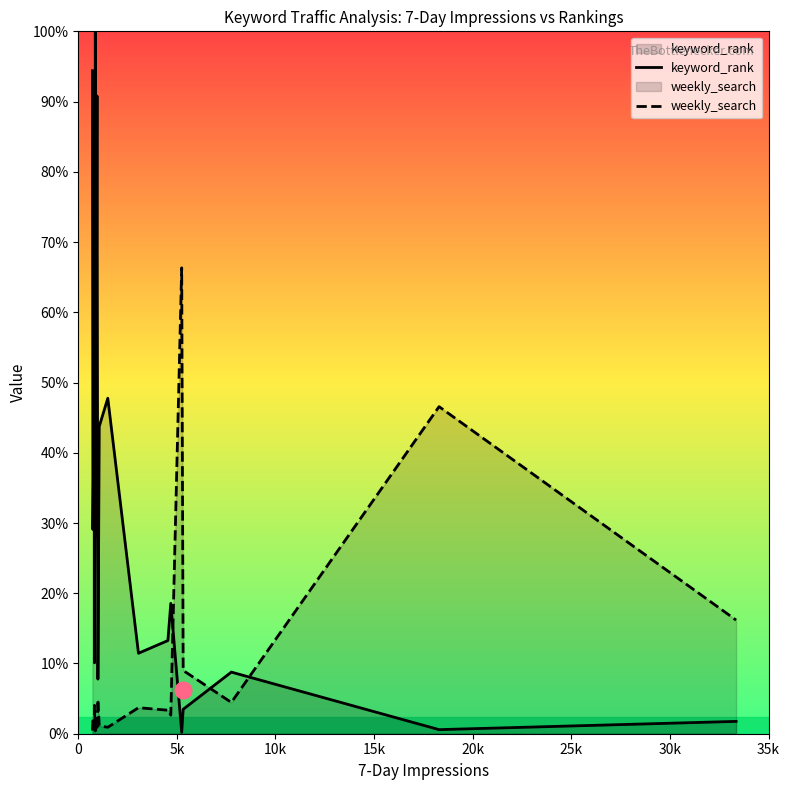

After their last crossing, which series has the higher values: keyword_rank or weekly_search?

weekly_search